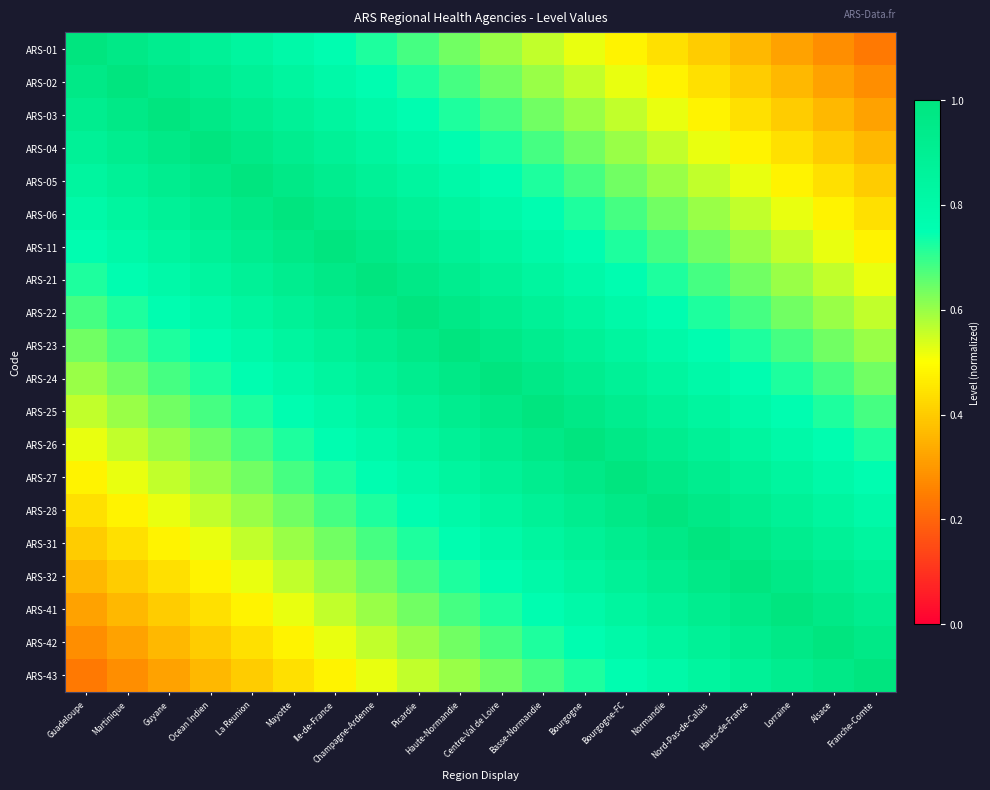

At which category is the sum across all series the highest?

Haute-Normandie